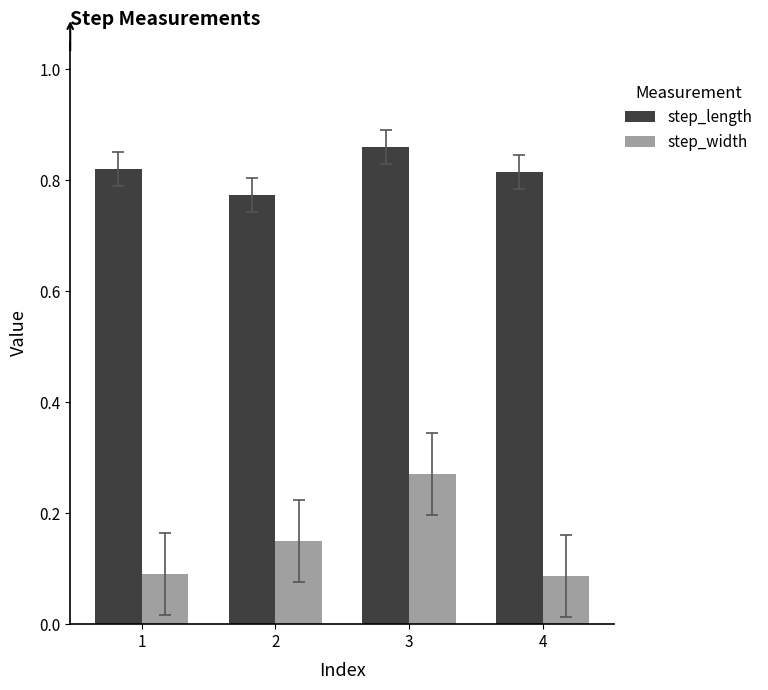

Does the chart contain stacked bars?

No